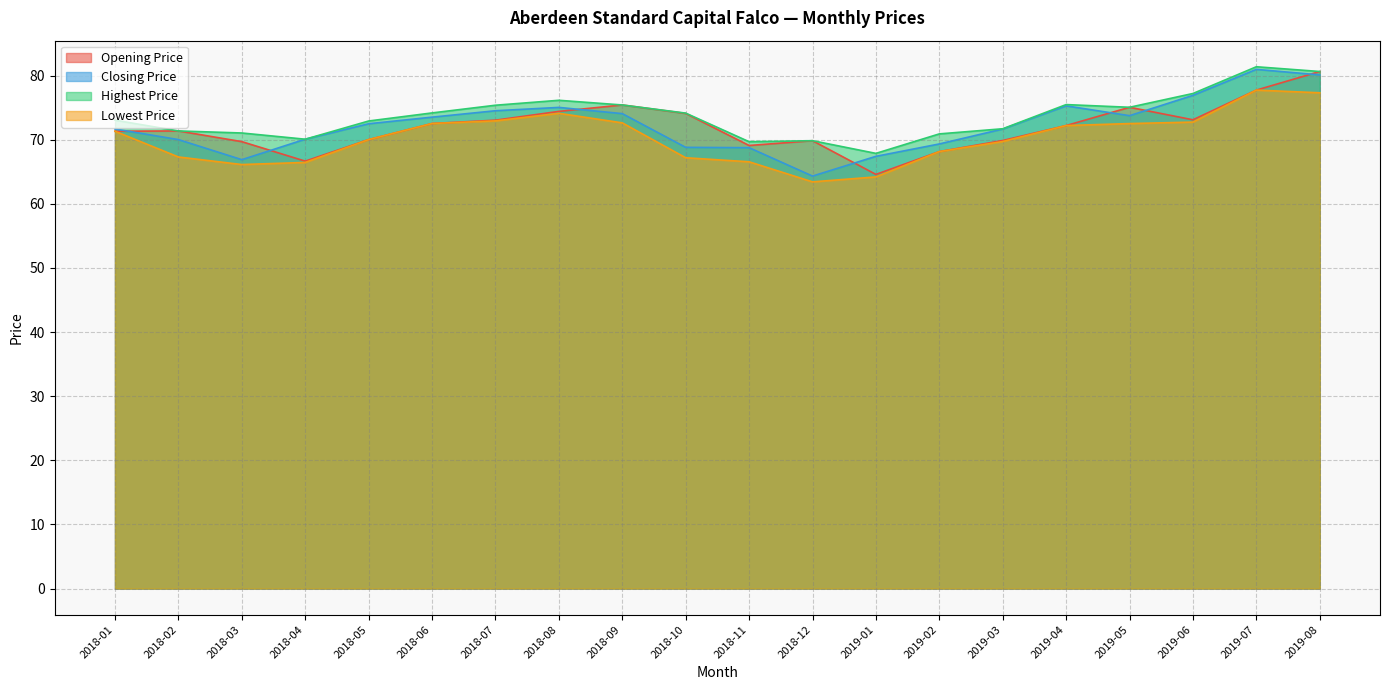

Rank the categories by Opening Price value from lowest to highest.

2019-01, 2018-04, 2019-02, 2018-11, 2018-03, 2018-12, 2019-03, 2018-05, 2018-01, 2018-02, 2019-04, 2018-06, 2018-07, 2019-06, 2018-10, 2018-08, 2019-05, 2018-09, 2019-07, 2019-08